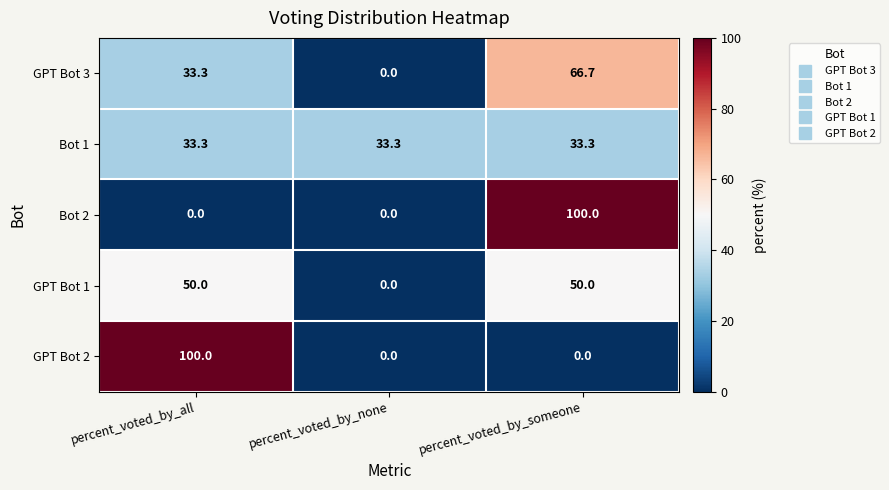

Which series changed the most between percent_voted_by_all and percent_voted_by_none?

GPT Bot 2